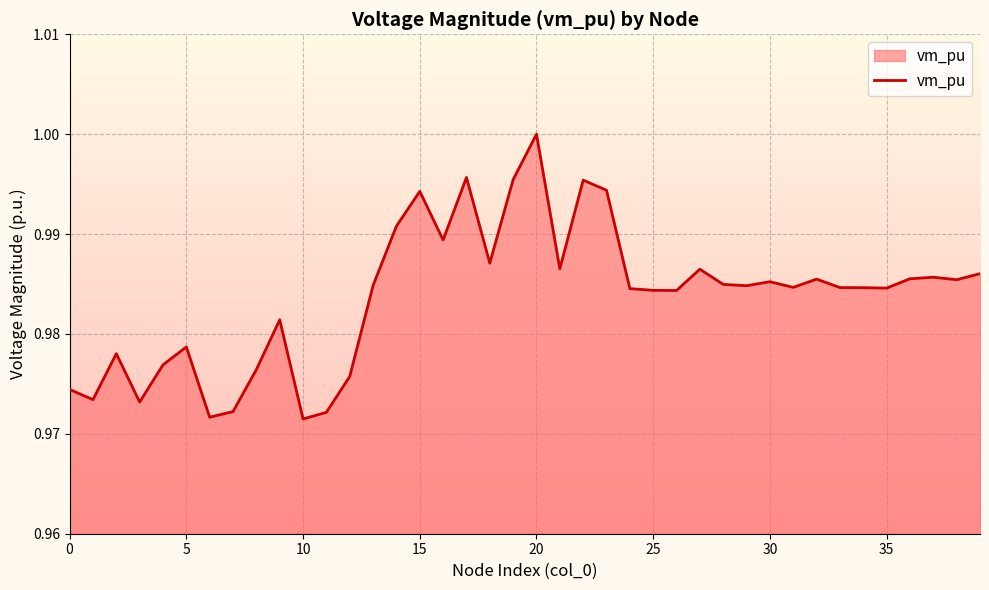

How many points are higher than both their immediate neighbors (excluding endpoints)?

11